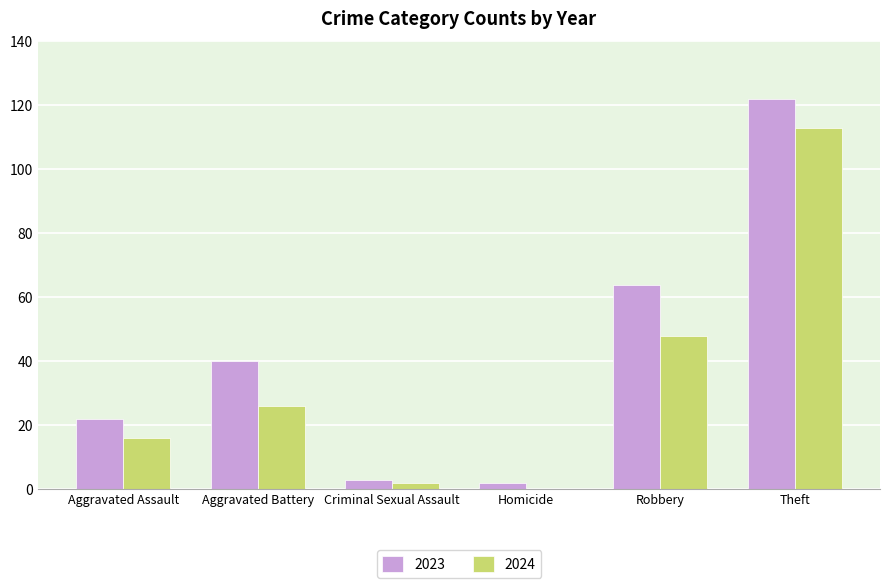

Reading left to right, what are all the values shown in this chart?

2023: 22	40	3	2	64	122
2024: 16	26	2	0	48	113